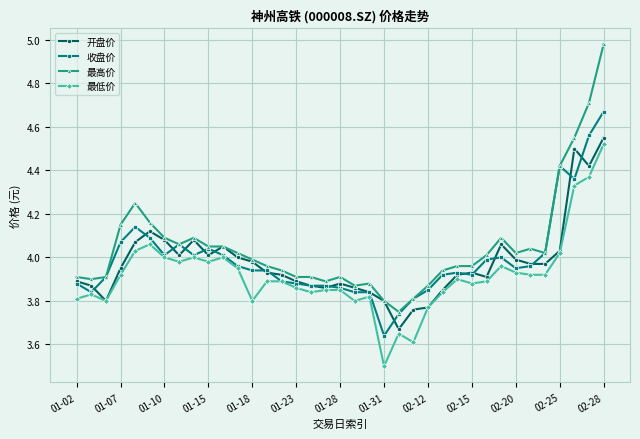

True or false: 最低价 and 最高价 cross at least once.

False